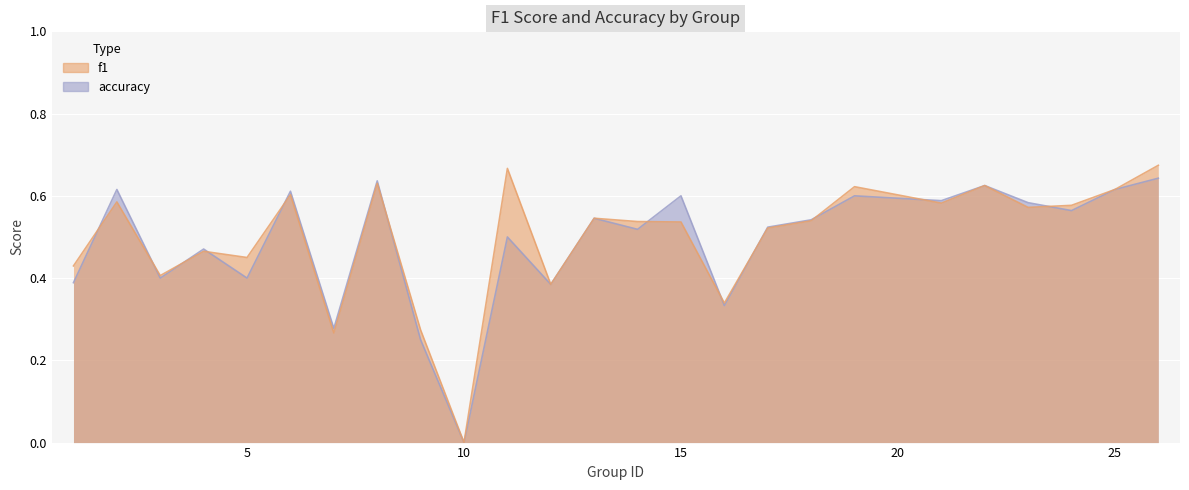

What is the value of the f1 point at the 15th from the left?

0.5